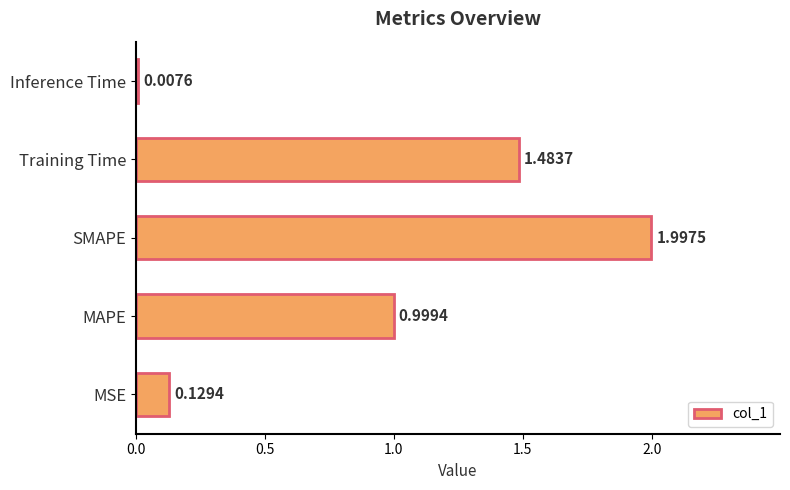

List the labels in order of value, smallest first.

Inference Time, MSE, MAPE, Training Time, SMAPE